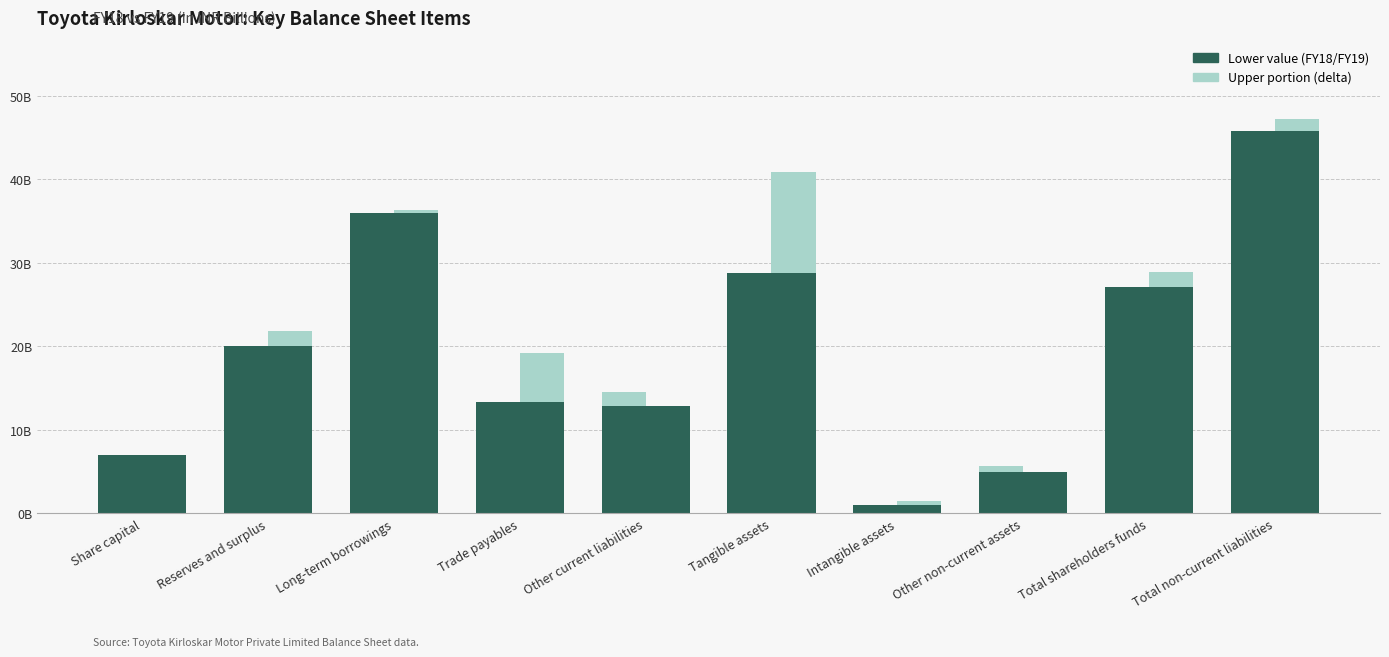

Rank the categories by FY18 (upper portion) value from lowest to highest.

Share capital, Other current liabilities, Other non-current assets, Long-term borrowings, Intangible assets, Total non-current liabilities, Reserves and surplus, Total shareholders funds, Trade payables, Tangible assets